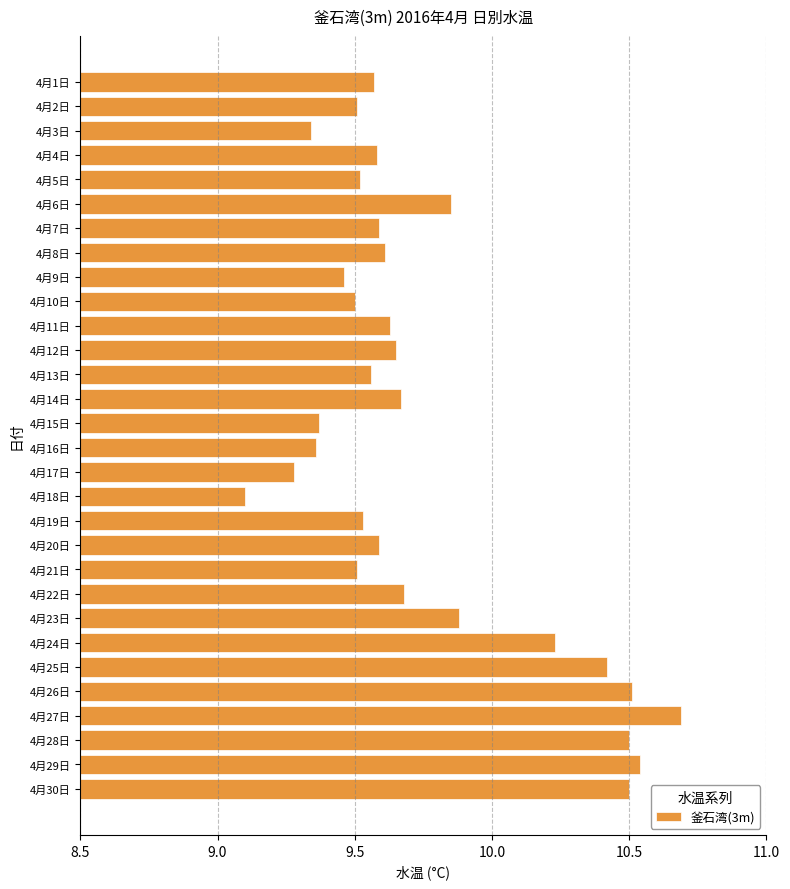

How many distinct data groups are displayed?

1